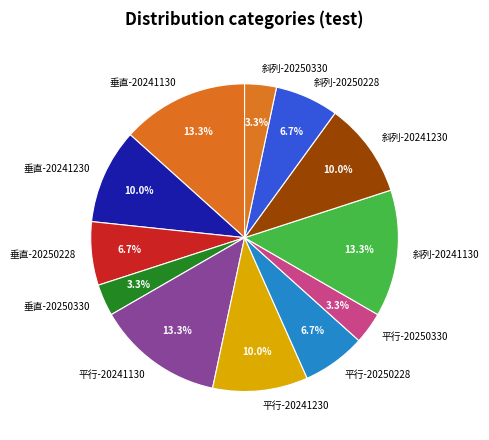

What percentage do 平行-20241230 and 平行-20250330 together represent?

13.3%